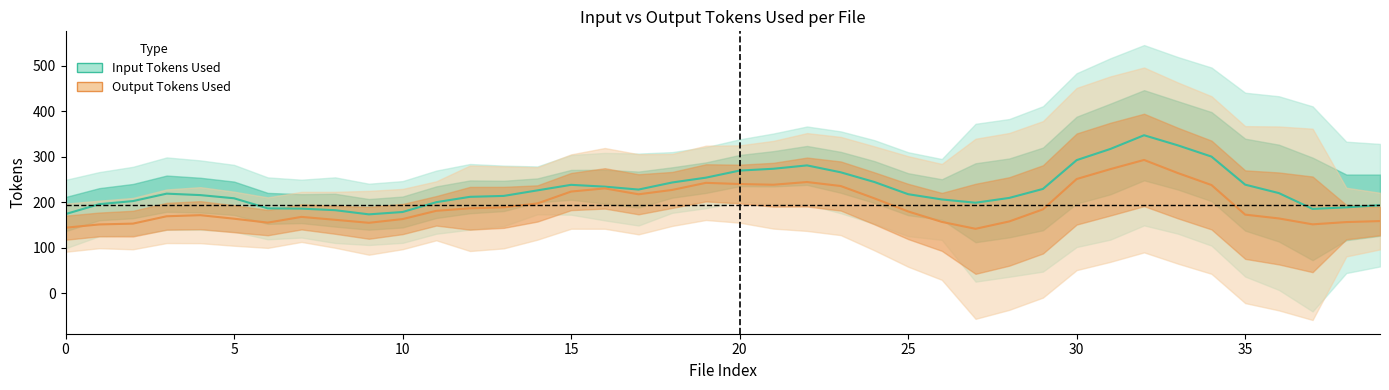

What is the difference between the second highest and second lowest values in the Input Tokens Used series?

151.4